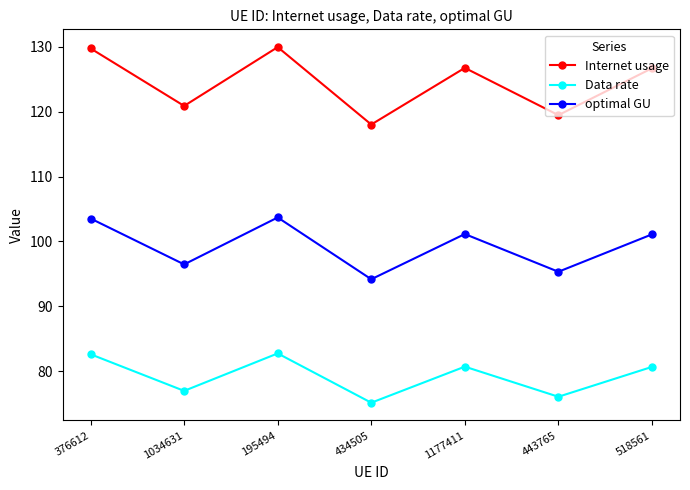

The optimal GU series shows 169.6 at 1177411. True or false?

False